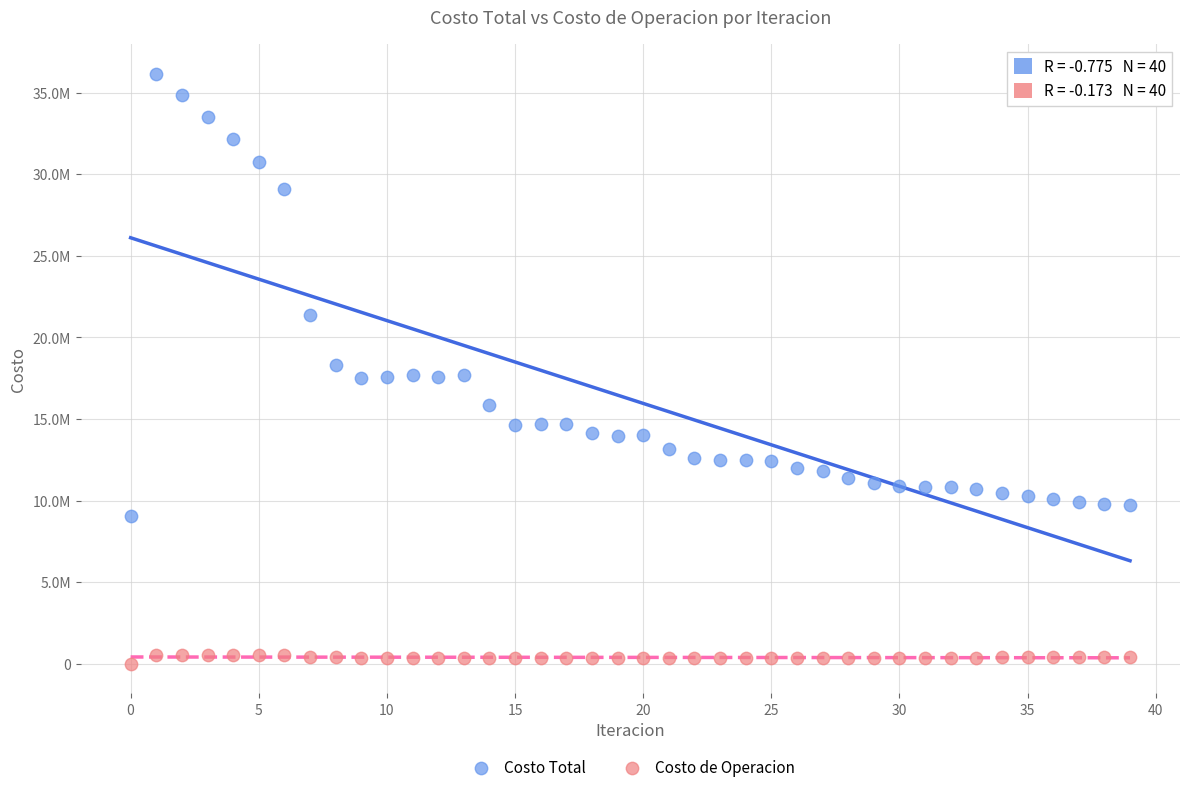

Which series has the largest Y range (max minus min)?

Costo Total